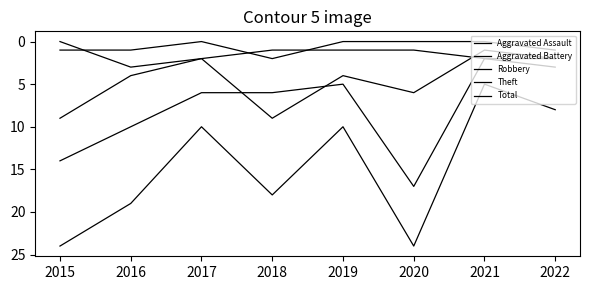

Does the chart have visible grid lines?

No